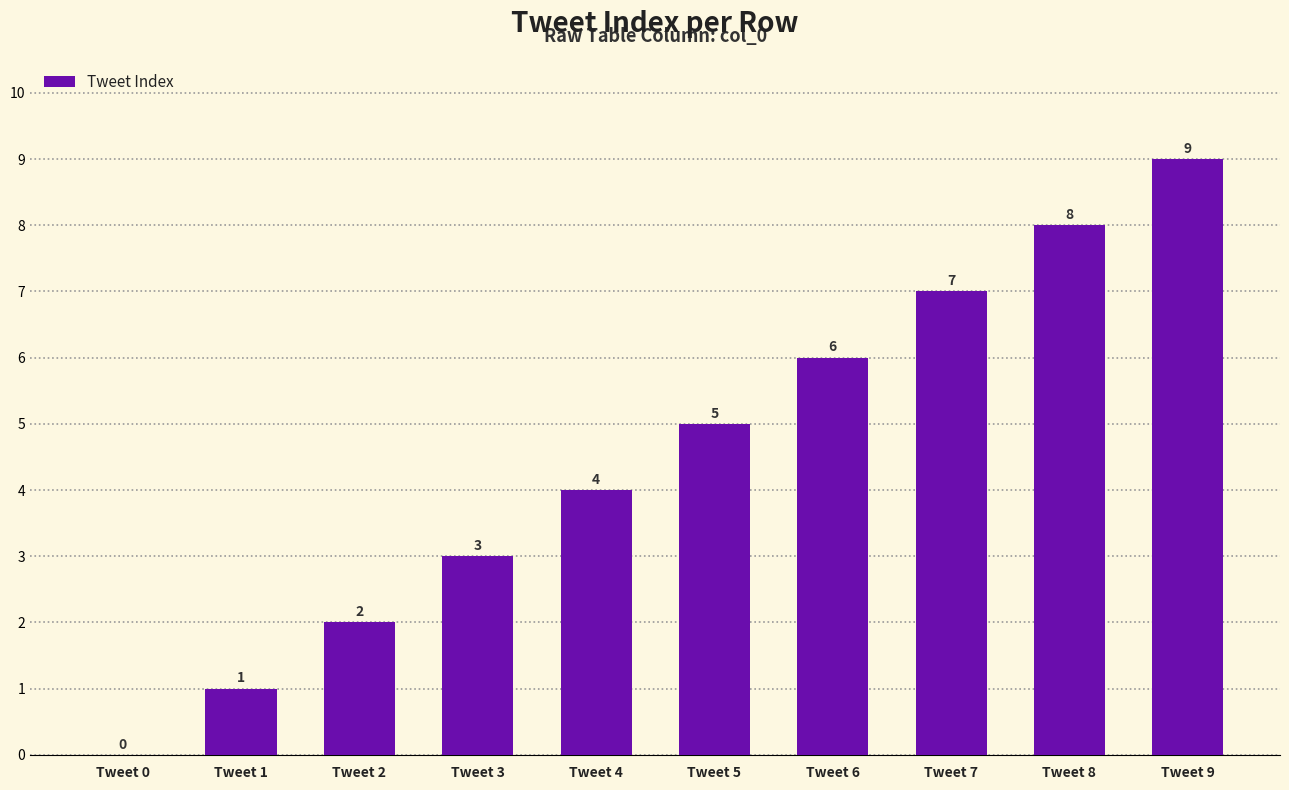

Does the chart contain stacked bars?

No